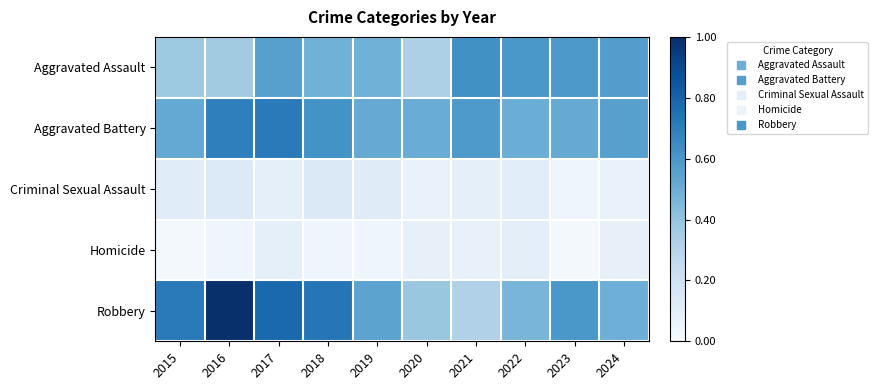

Reading left to right, list all the values displayed in this chart.

Aggravated Assault: 2015=0.4	2016=0.4	2017=0.6	2018=0.5	2019=0.5	2020=0.3	2021=0.6	2022=0.6	2023=0.6	2024=0.6
Aggravated Battery: 2015=0.5	2016=0.7	2017=0.7	2018=0.6	2019=0.5	2020=0.5	2021=0.6	2022=0.5	2023=0.5	2024=0.6
Criminal Sexual Assault: 2015=0.1	2016=0.1	2017=0.1	2018=0.1	2019=0.1	2020=0.1	2021=0.1	2022=0.1	2023=0.0	2024=0.1
Homicide: 2015=0.0	2016=0.0	2017=0.1	2018=0.0	2019=0.0	2020=0.1	2021=0.1	2022=0.1	2023=0.0	2024=0.1
Robbery: 2015=0.7	2016=1.0	2017=0.8	2018=0.7	2019=0.5	2020=0.4	2021=0.3	2022=0.5	2023=0.6	2024=0.5